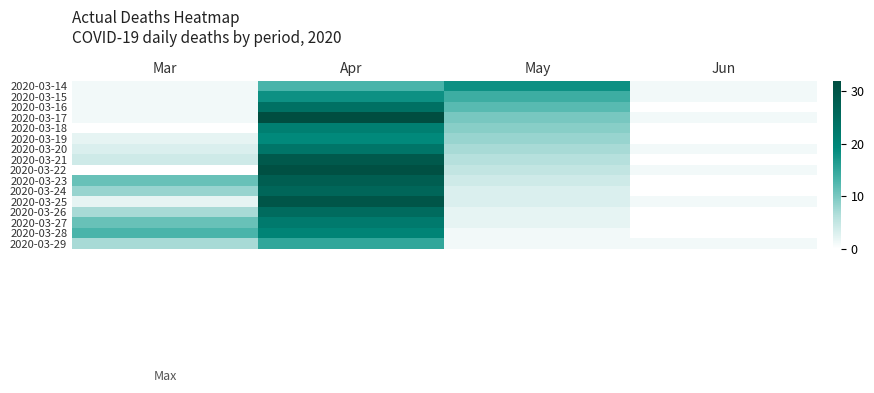

What is the spread (max minus min) of values at May?

17